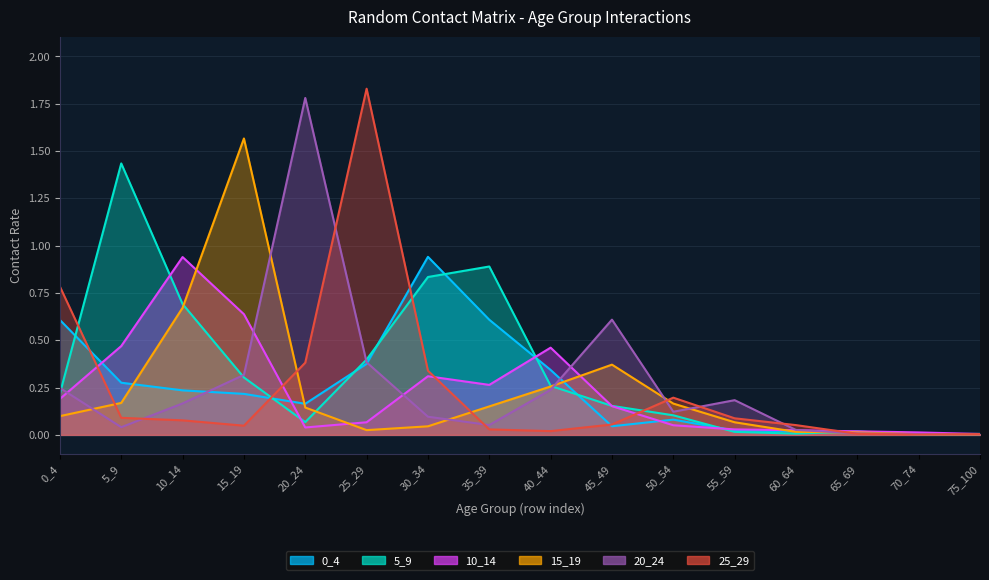

Where is 0_4 nearest to the value 0?

70_74